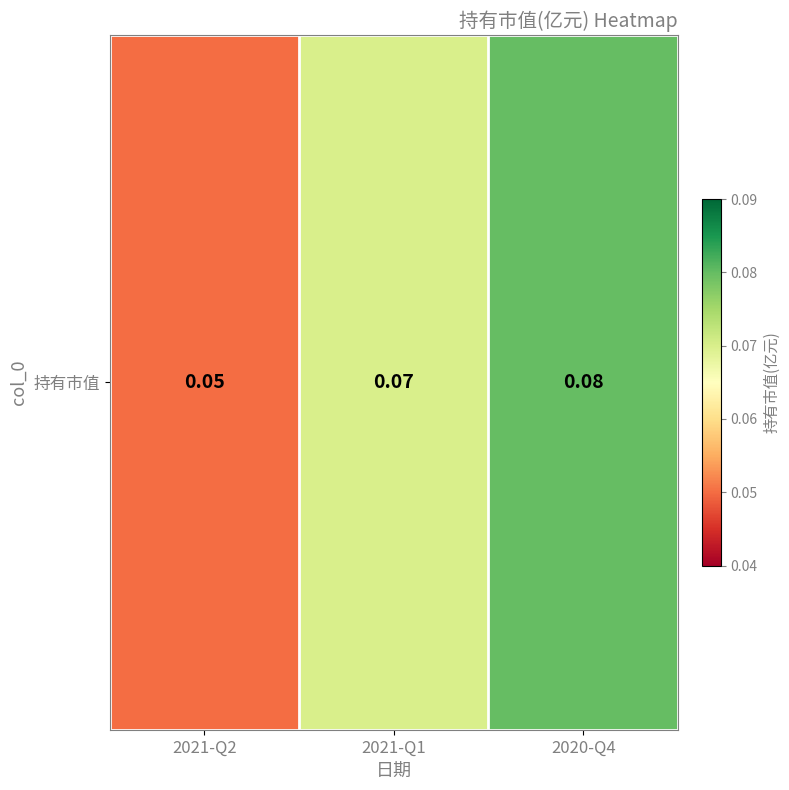

At which category does the chart reach its peak across all series?

2020-Q4